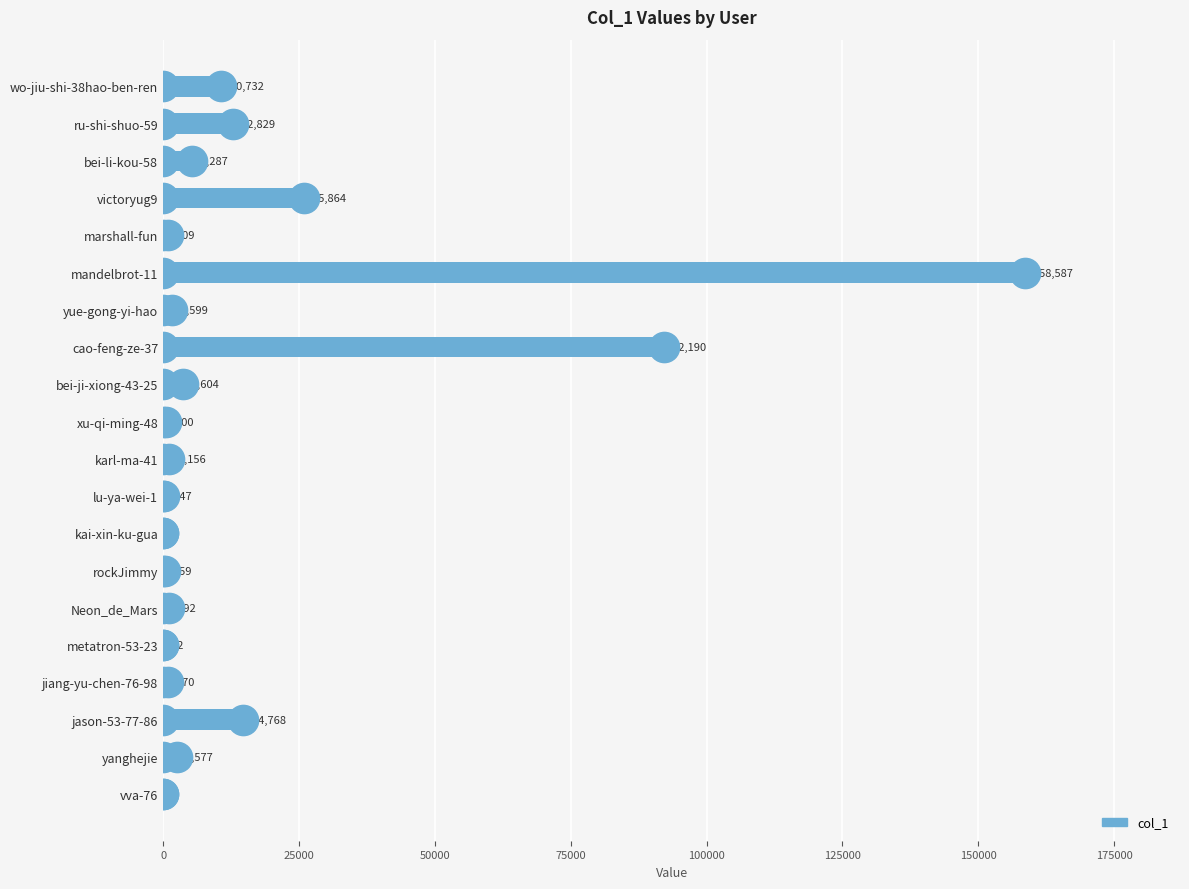

What value does the data have at marshall-fun, to the nearest 100?

800